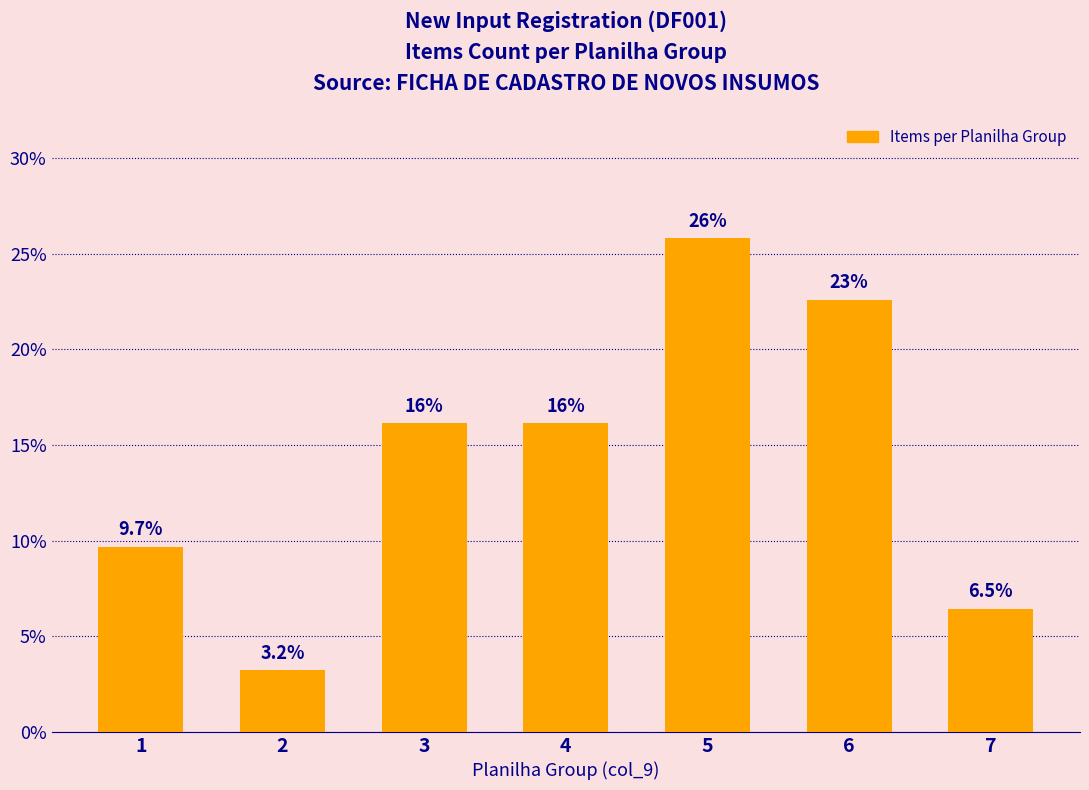

The value at 5 is 25.8. True or false?

True